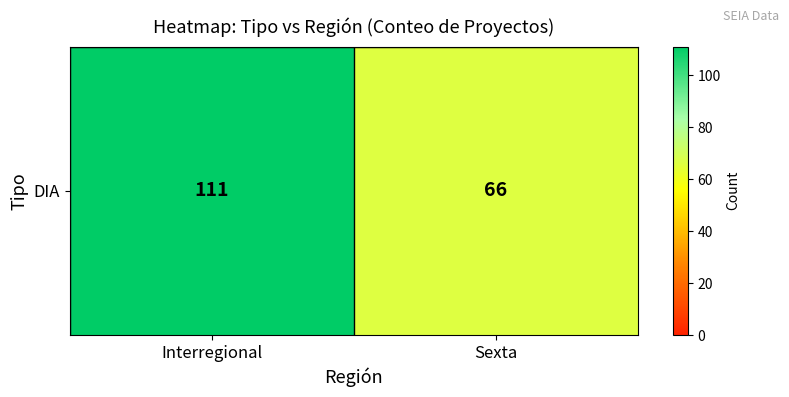

What is the change in value from Interregional to Sexta?

-45